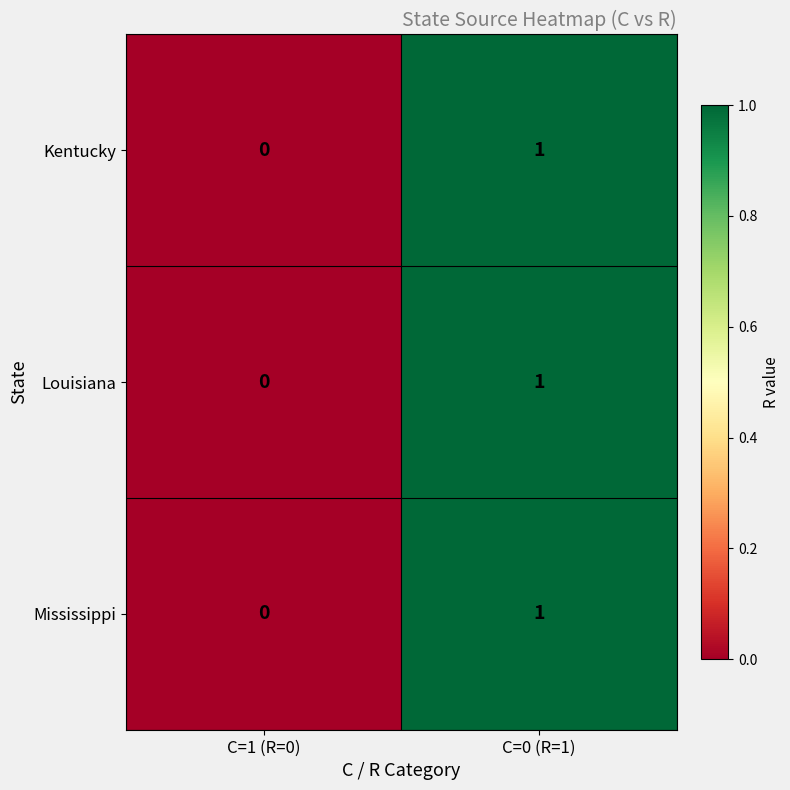

At which category does the chart reach its peak across all series?

C=0 (R=1)